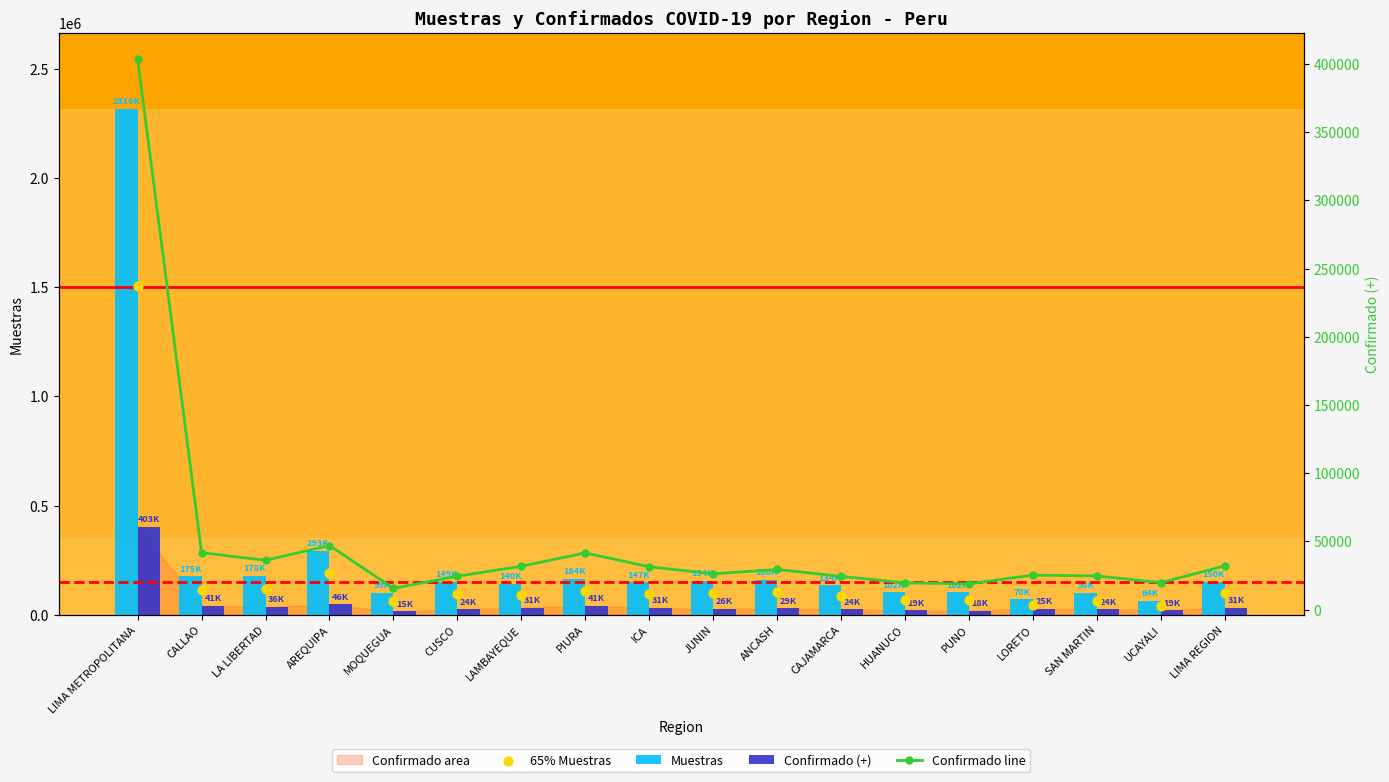

What is the total value across all series at LAMBAYEQUE?

294430.6